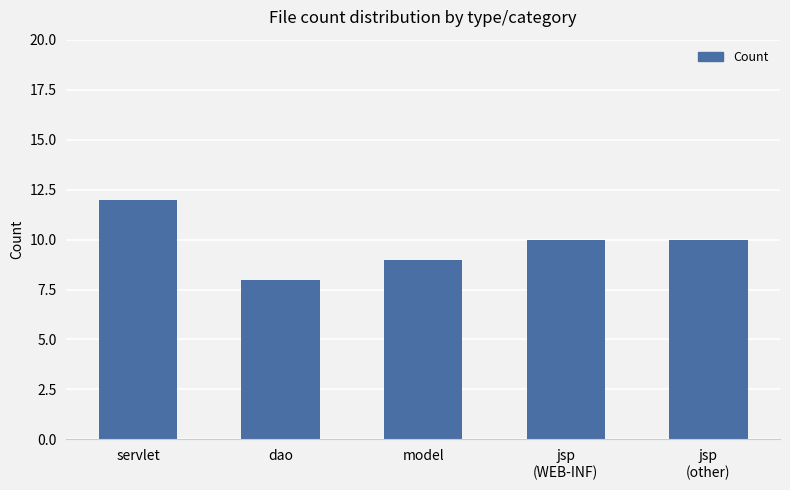

What is the difference between the second highest and minimum values?

2